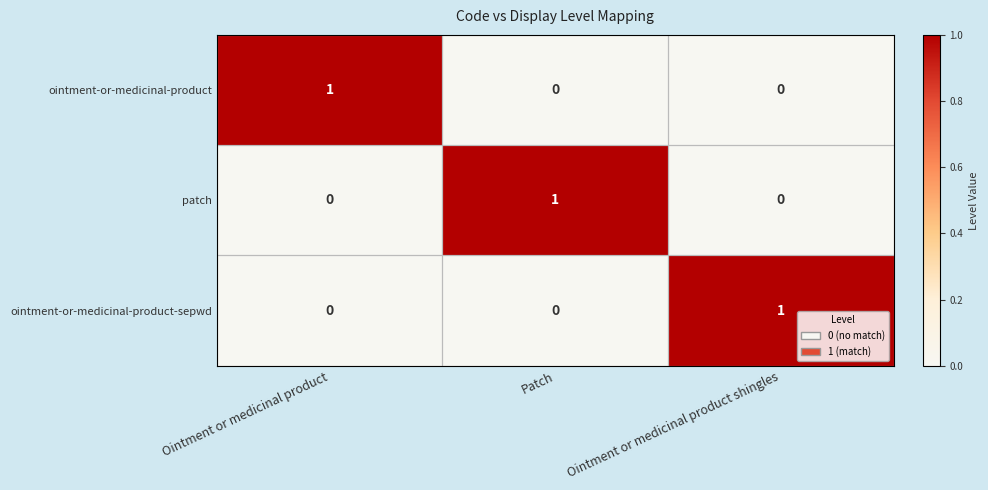

How many values in ointment-or-medicinal-product-sepwd are above zero?

1